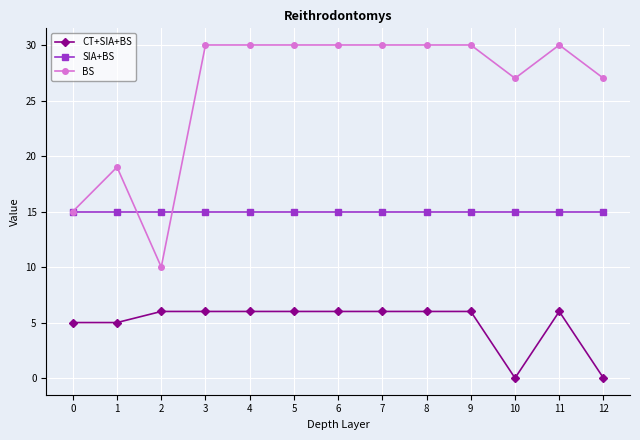

At 10, list the series in order from largest to smallest.

BS, SIA+BS, CT+SIA+BS